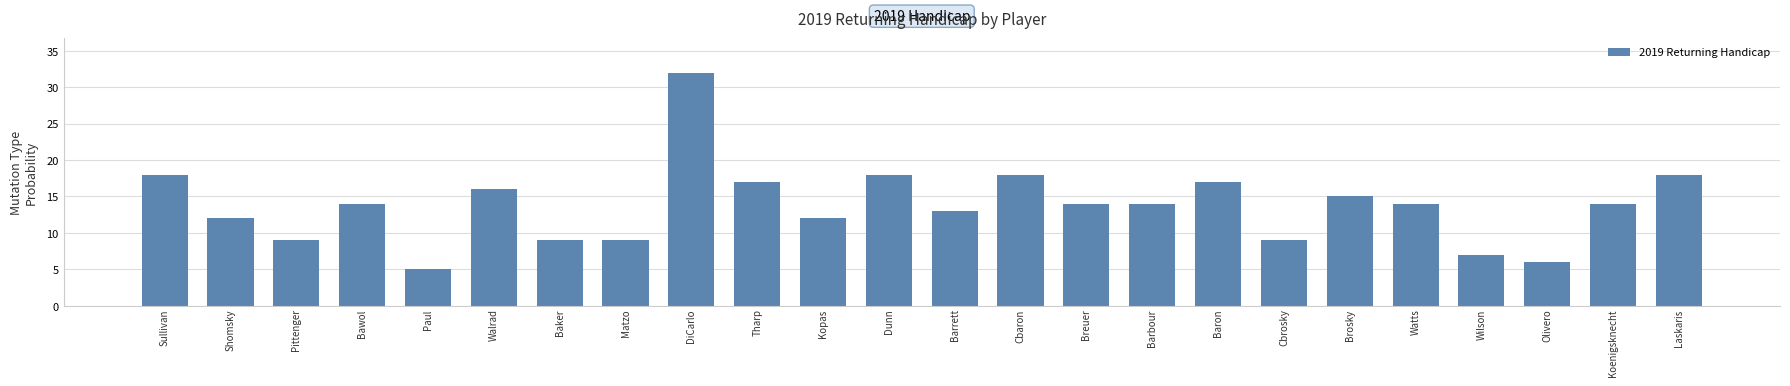

What is the sum of all values?

330